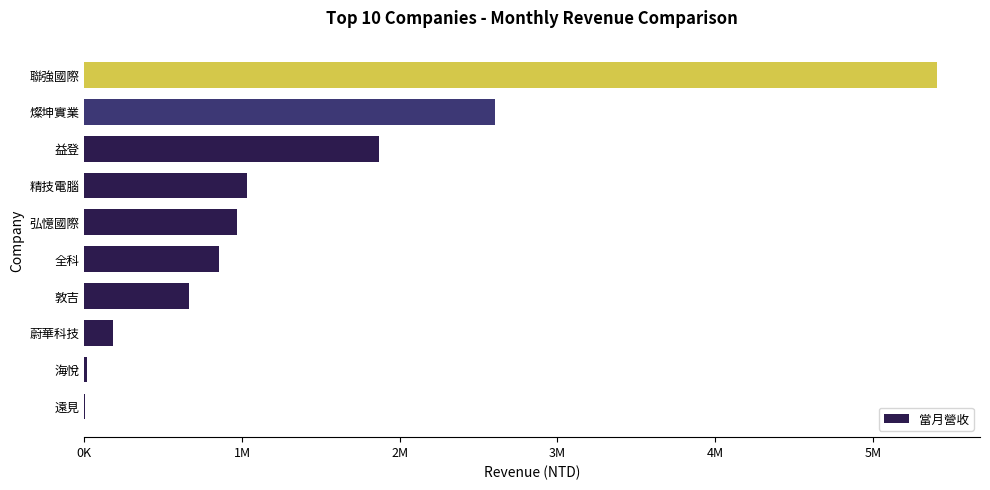

What is the difference between the second highest and minimum values?

2600907